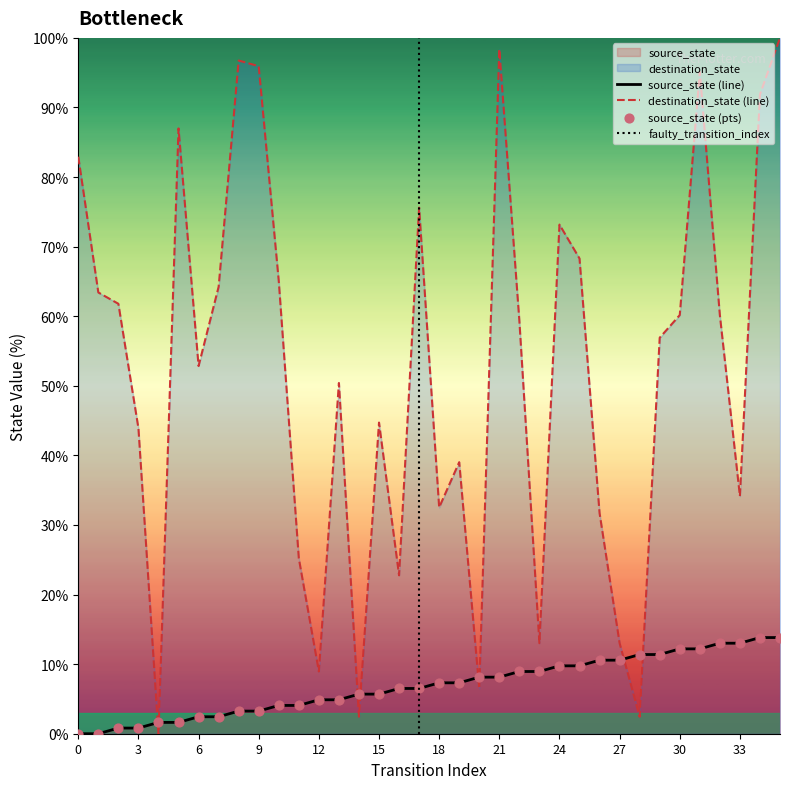

Is the value of destination_state at 18 greater than the value of source_state at 2?

Yes